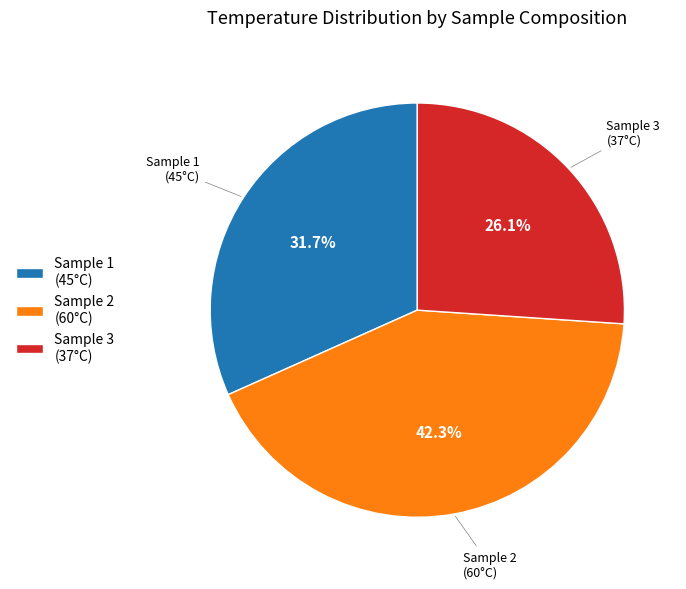

What percentage do Sample 1 (45°C) and Sample 3 (37°C) together represent?

57.7%